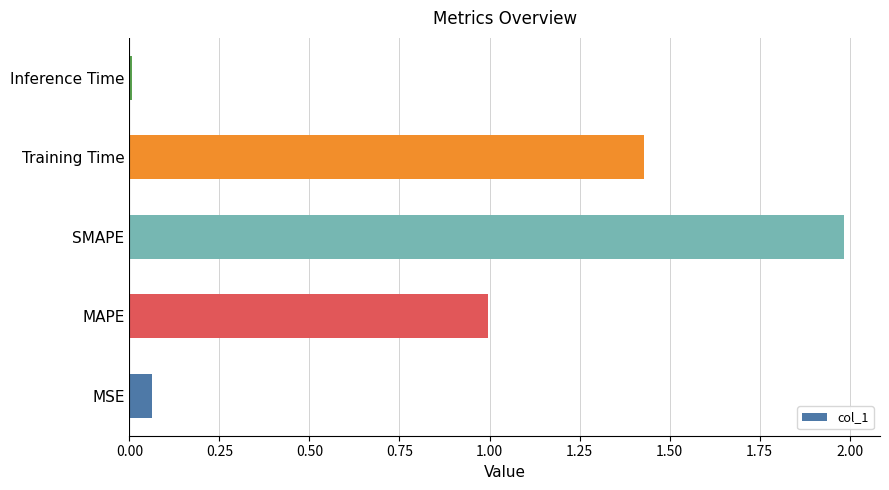

Which has a higher value, Training Time or SMAPE?

SMAPE